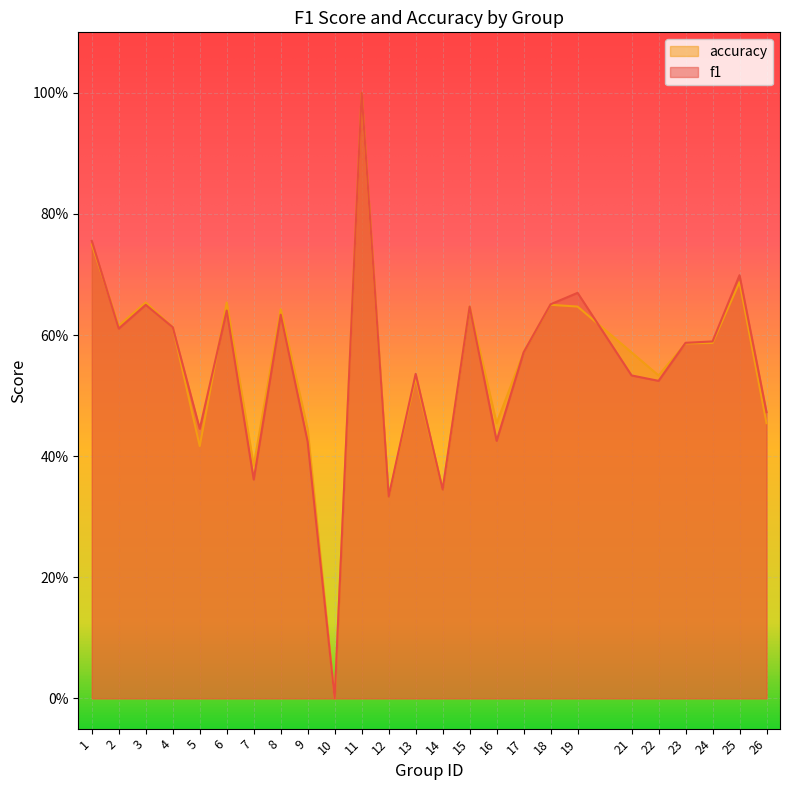

The value of f1 at 2 is 0.6. True or false?

True